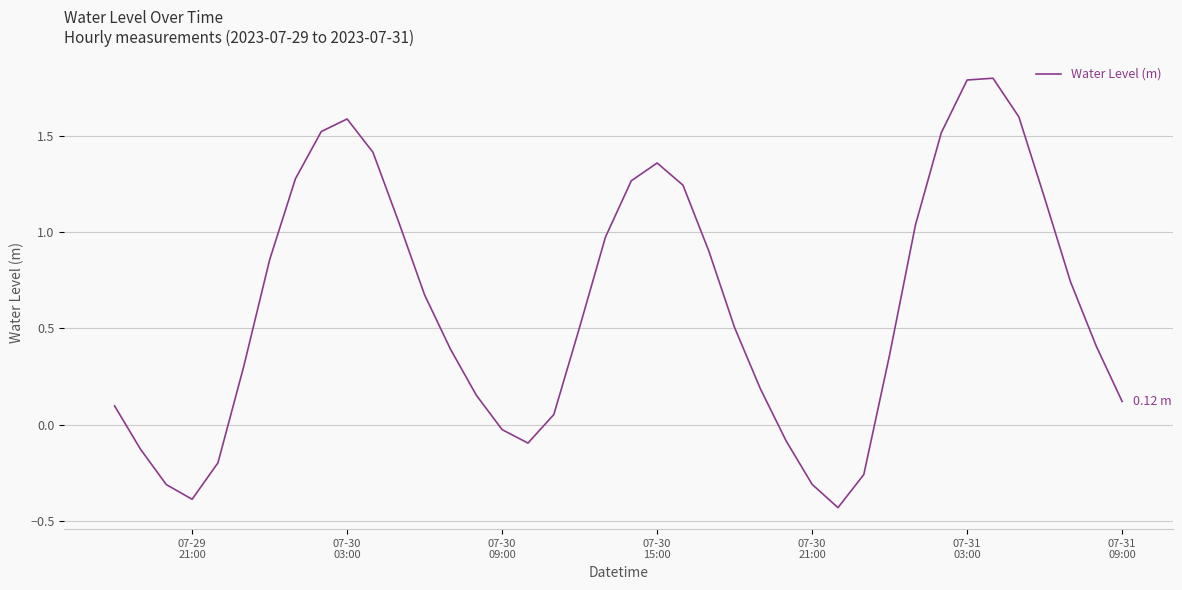

What is the difference between the maximum and minimum values?

2.2